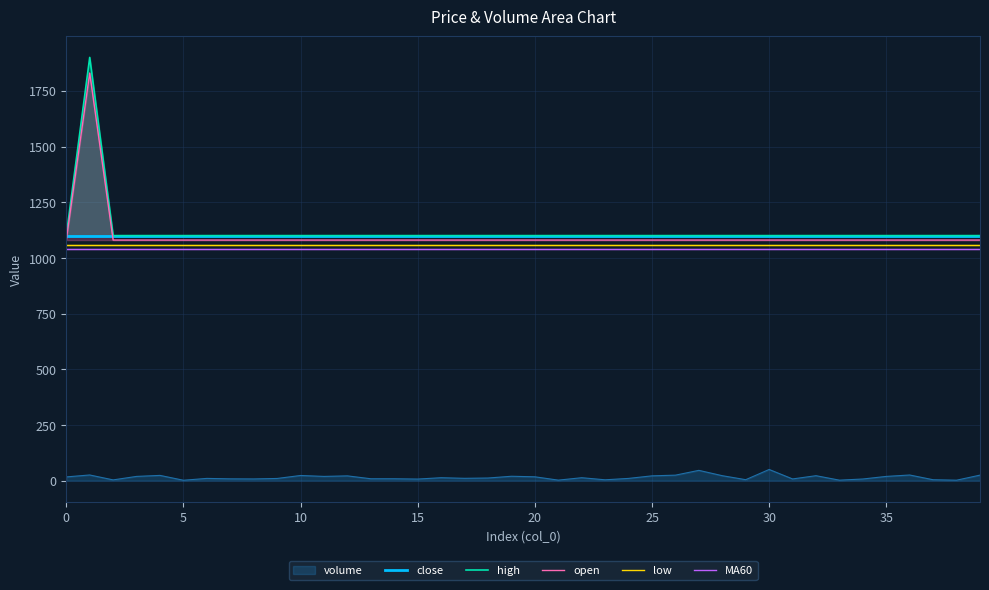

The value of close at 19 is 1100.0. True or false?

True